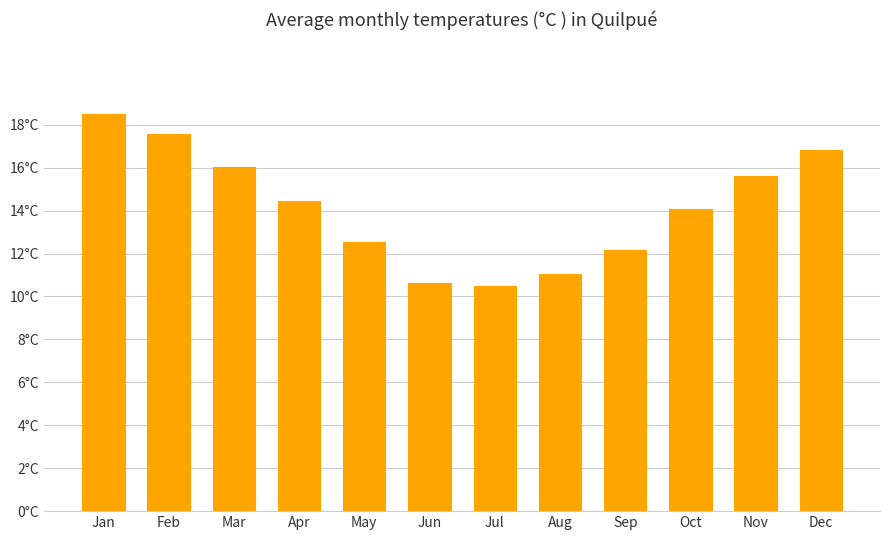

Does the chart contain any negative values?

No